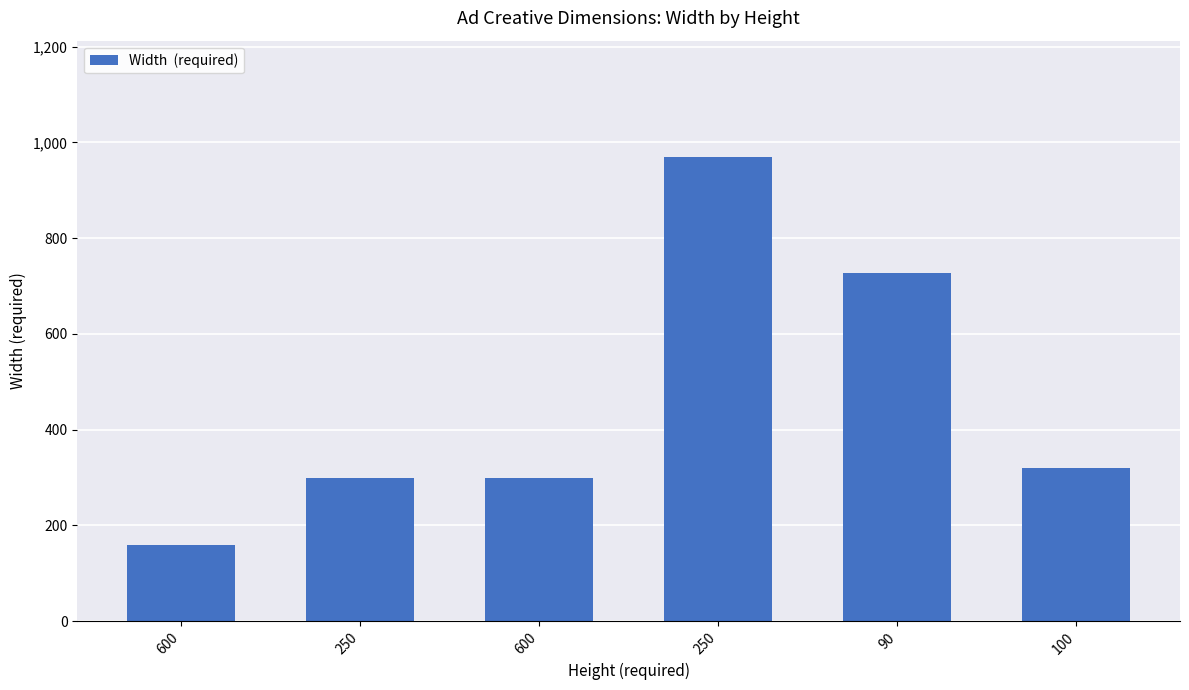

List the labels in order of value, largest first.

250, 90, 100, 250, 600, 600